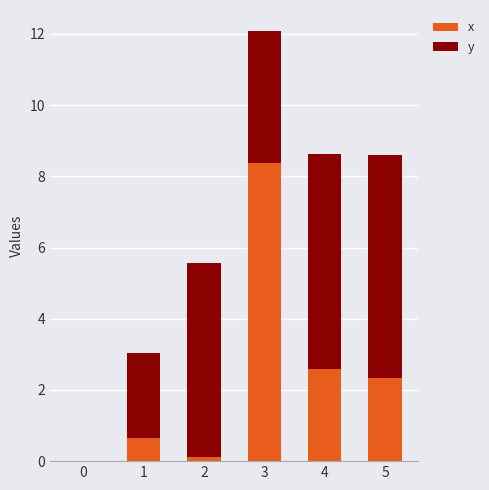

What is the total value across all series at 1?

3.0